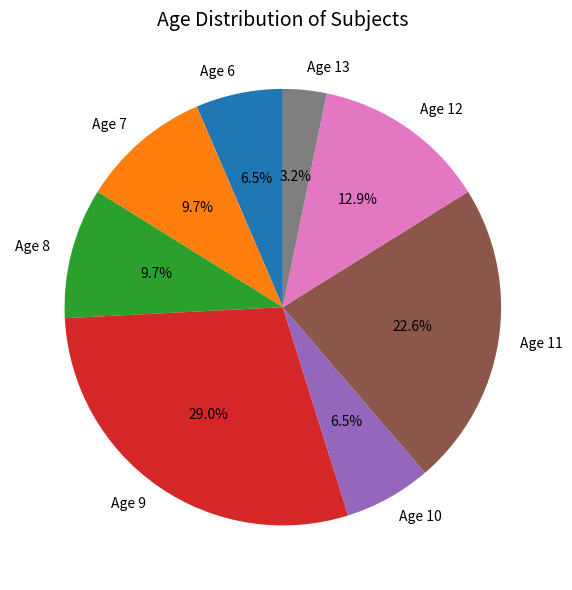

Is it true that Age 12 is 1% of the pie?

False